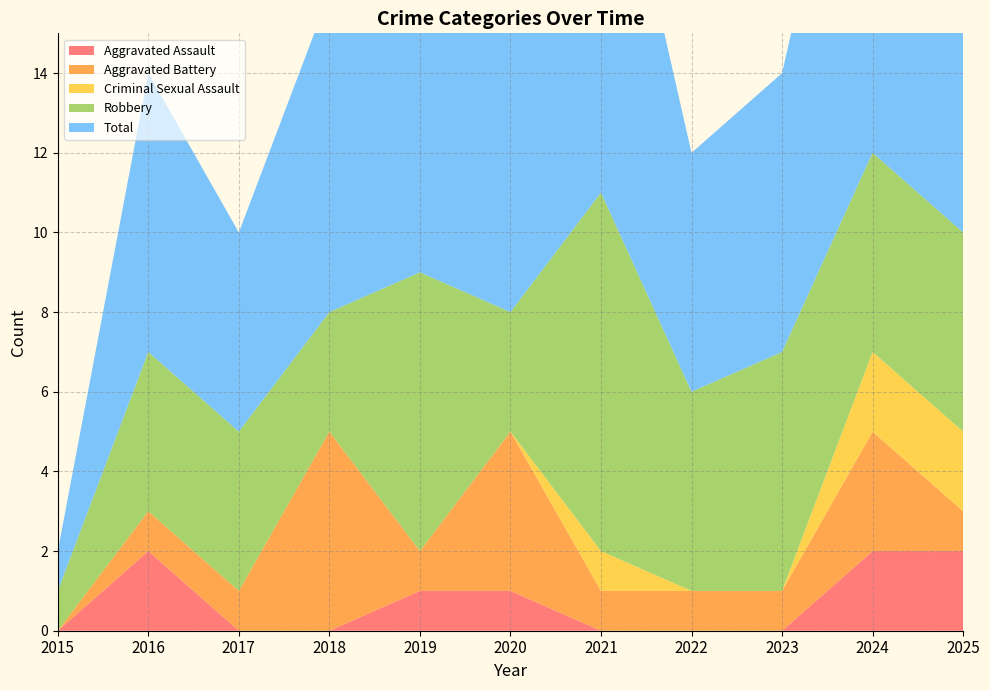

Reading right to left, what are all the values shown in this chart?

Aggravated Assault: 2025=2	2024=2	2023=0	2022=0	2021=0	2020=1	2019=1	2018=0	2017=0	2016=2	2015=0
Aggravated Battery: 2025=1	2024=3	2023=1	2022=1	2021=1	2020=4	2019=1	2018=5	2017=1	2016=1	2015=0
Criminal Sexual Assault: 2025=2	2024=2	2023=0	2022=0	2021=1	2020=0	2019=0	2018=0	2017=0	2016=0	2015=0
Robbery: 2025=5	2024=5	2023=6	2022=5	2021=9	2020=3	2019=7	2018=3	2017=4	2016=4	2015=1
Total: 2025=10	2024=12	2023=7	2022=6	2021=11	2020=8	2019=9	2018=8	2017=5	2016=7	2015=1